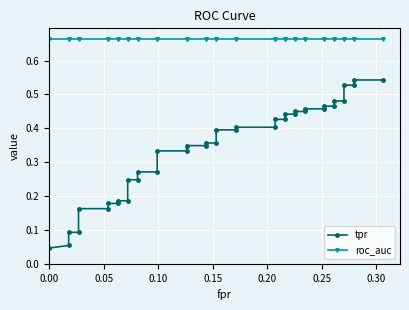

True or false: tpr and roc_auc cross at least once.

False